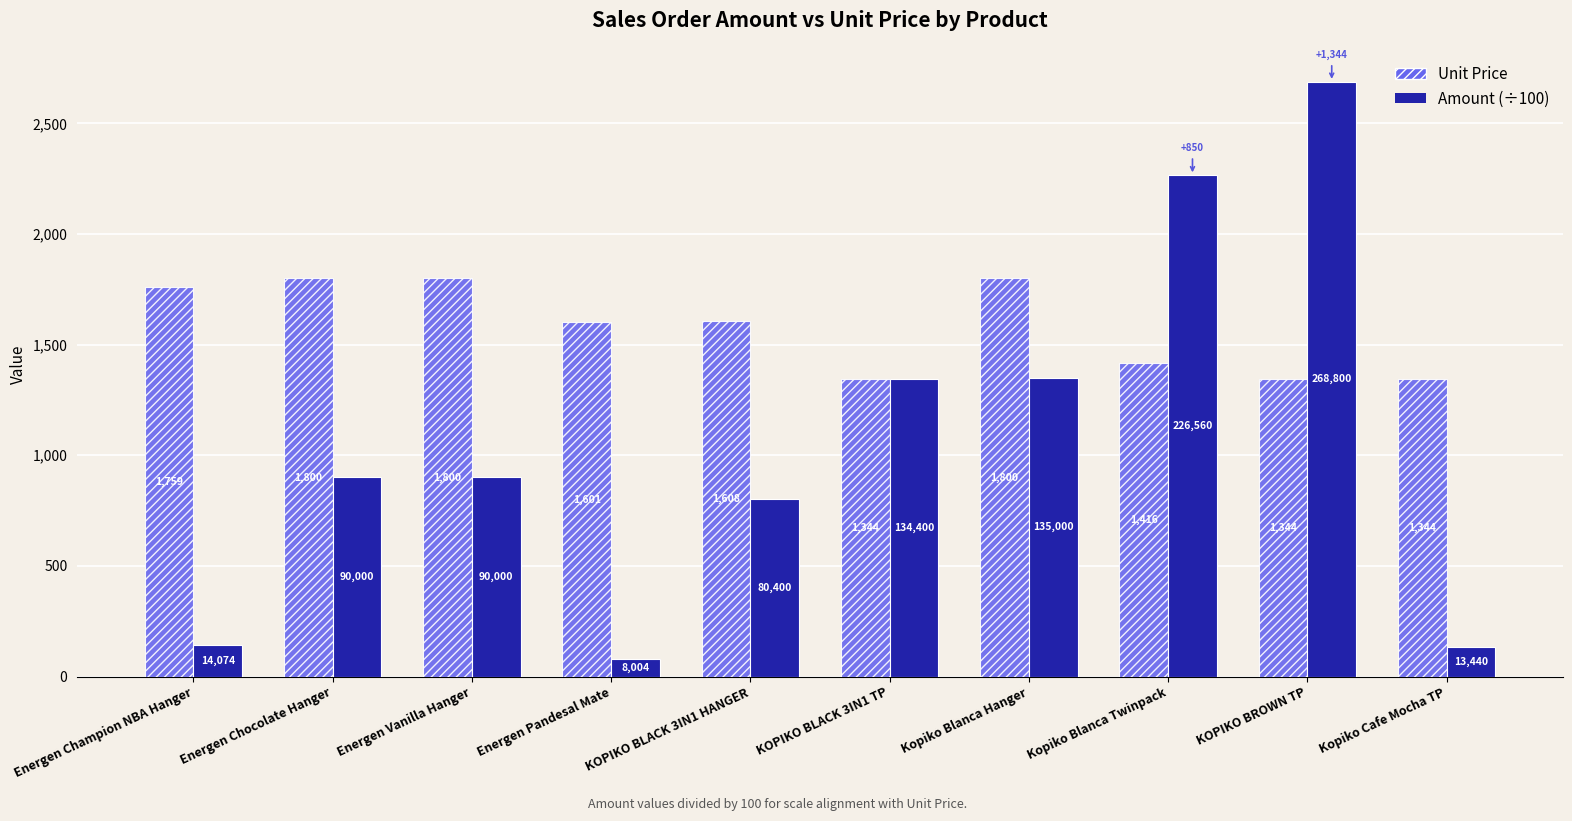

What is the value of the Amount (÷100) bar at the 3rd from the left?

900.0